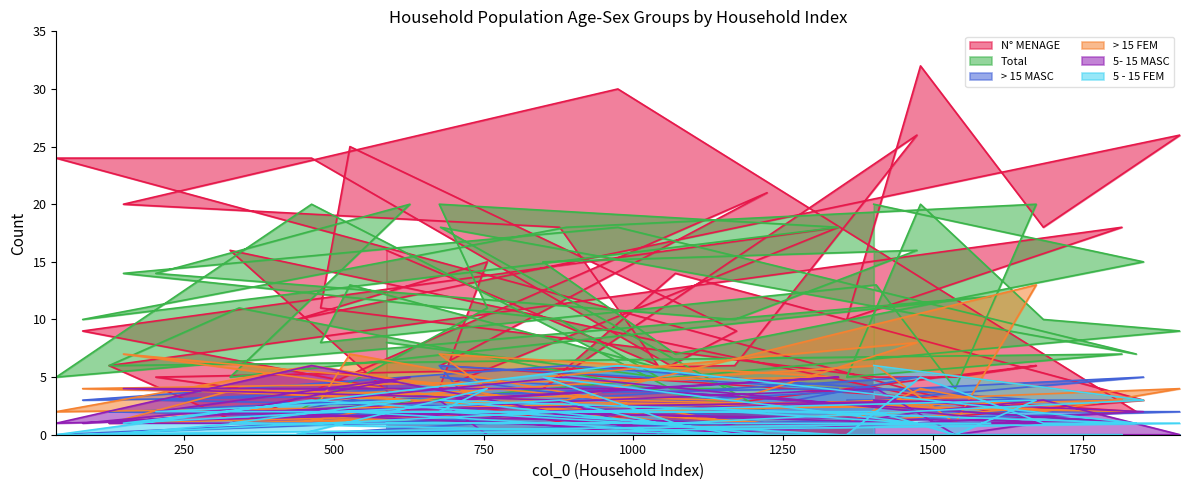

Read the 5- 15 MASC value at 1473.

1